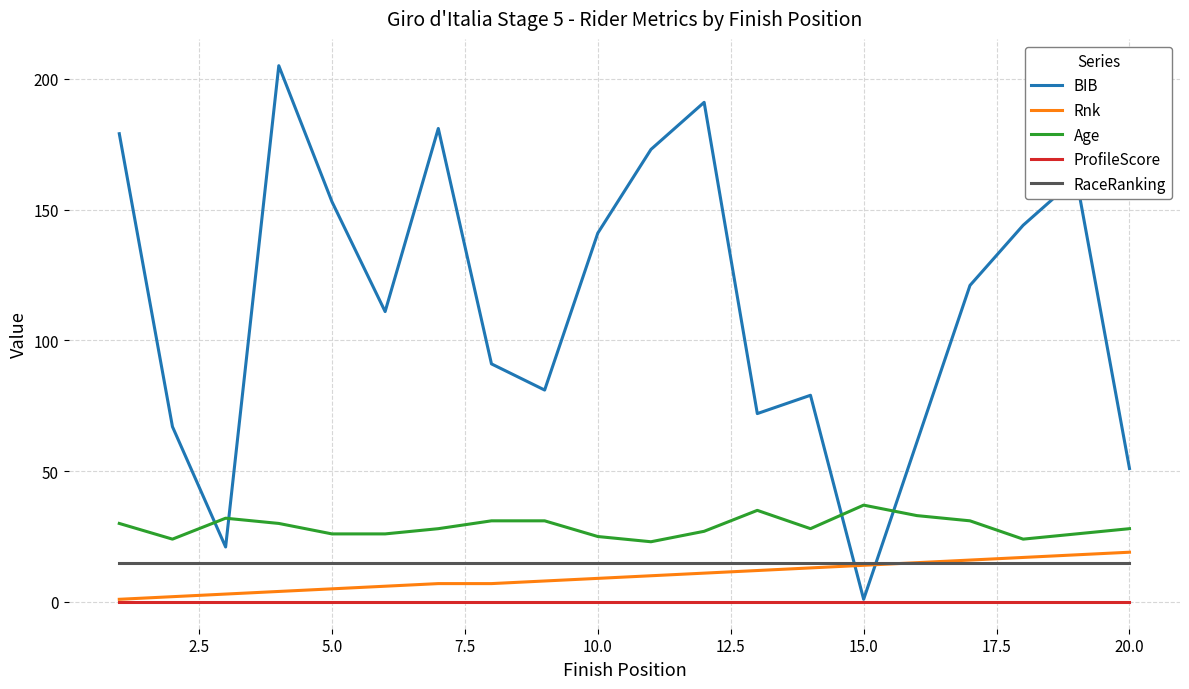

Which series has the widest spread of values?

BIB